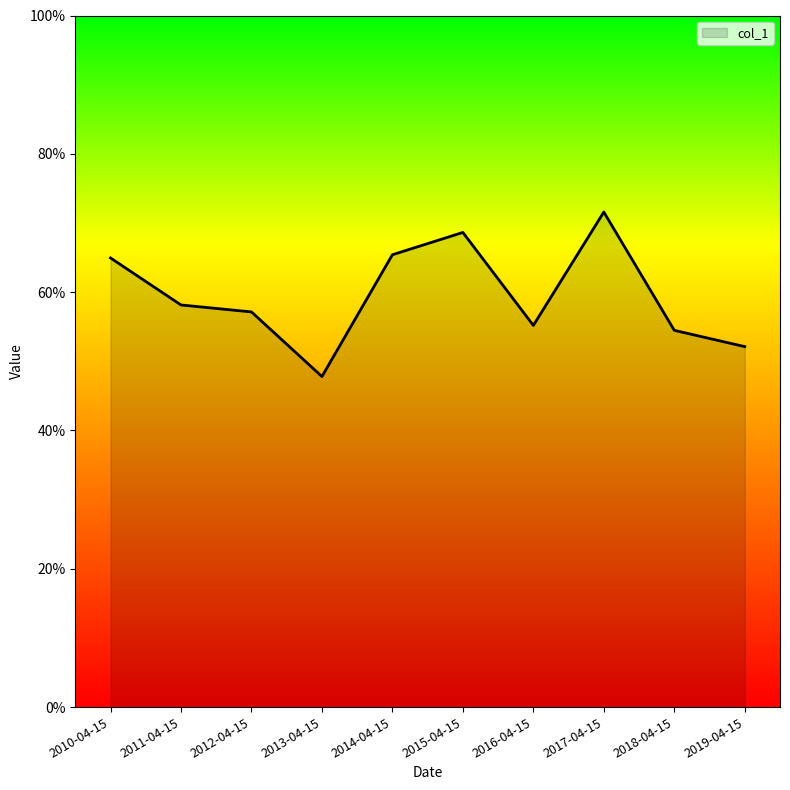

Reading left to right, list all the values displayed in this chart.

0.6	0.6	0.6	0.5	0.7	0.7	0.6	0.7	0.5	0.5